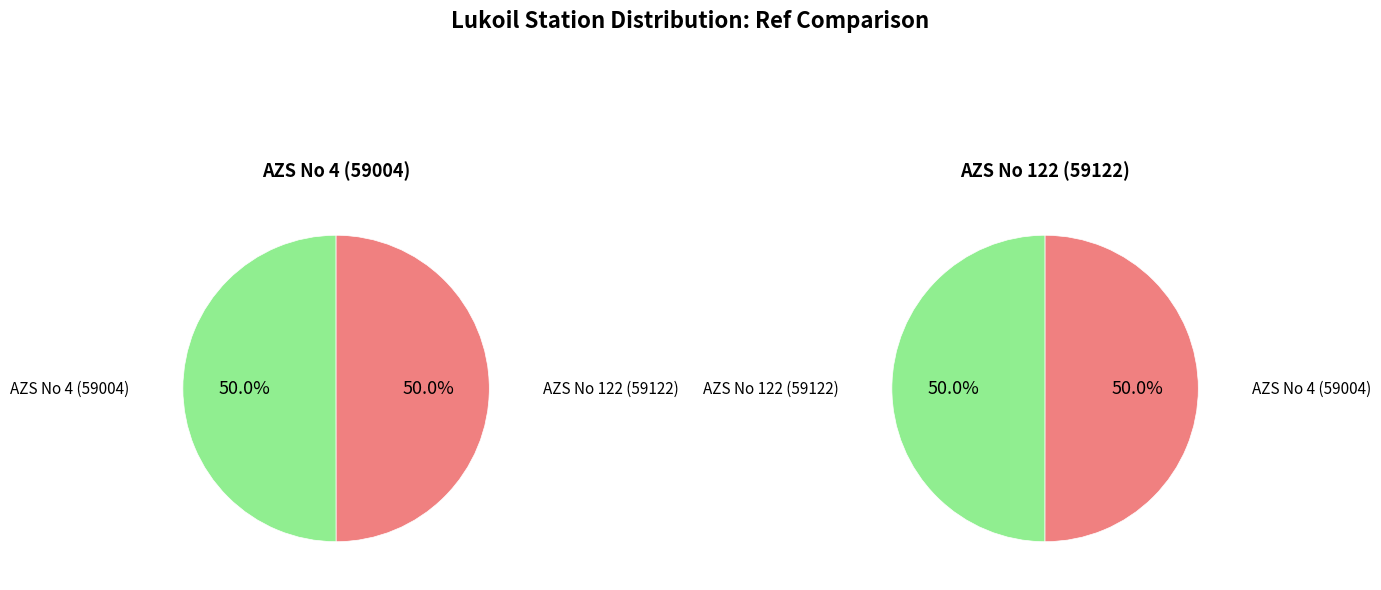

Do AZS No 122 (59122) and AZS No 4 (59004) together represent more than half of the pie?

Yes